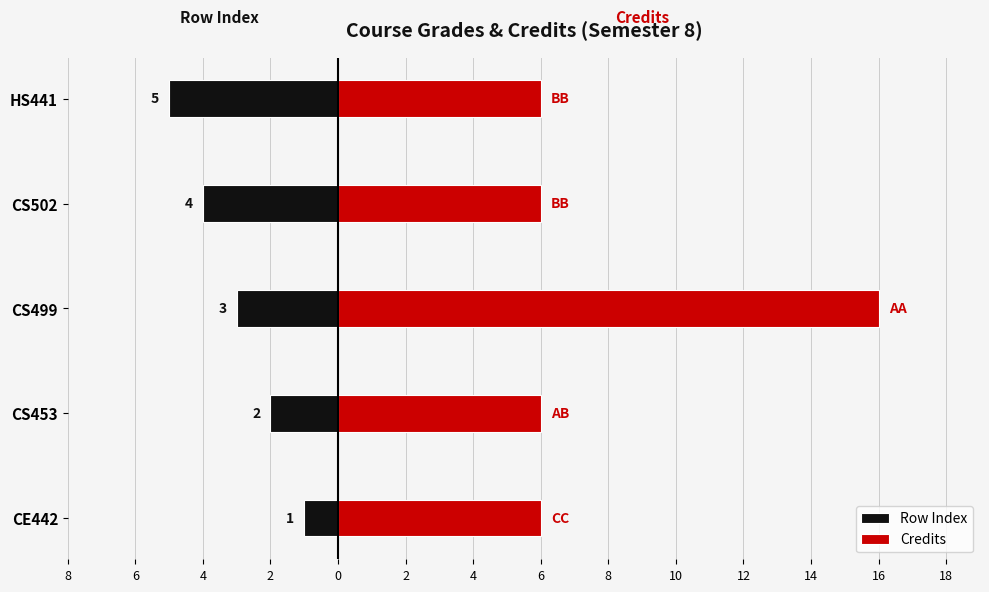

Which series has the largest total across all categories?

Credits